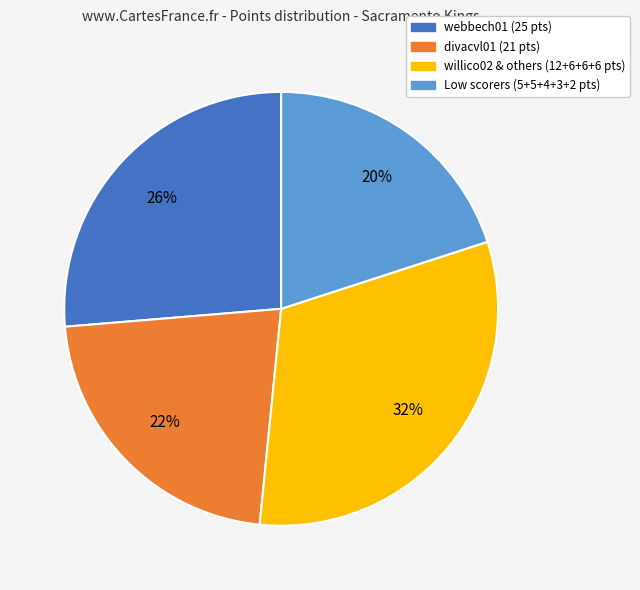

To the nearest percent, what is the difference between the largest and smallest slice percentages?

12%